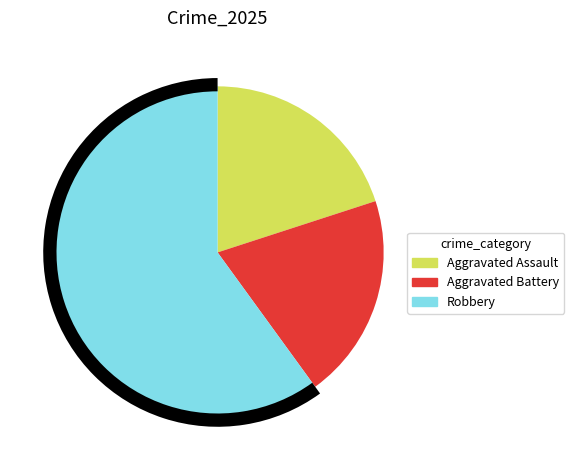

What percentage is the Robbery slice, to the nearest percent?

60%